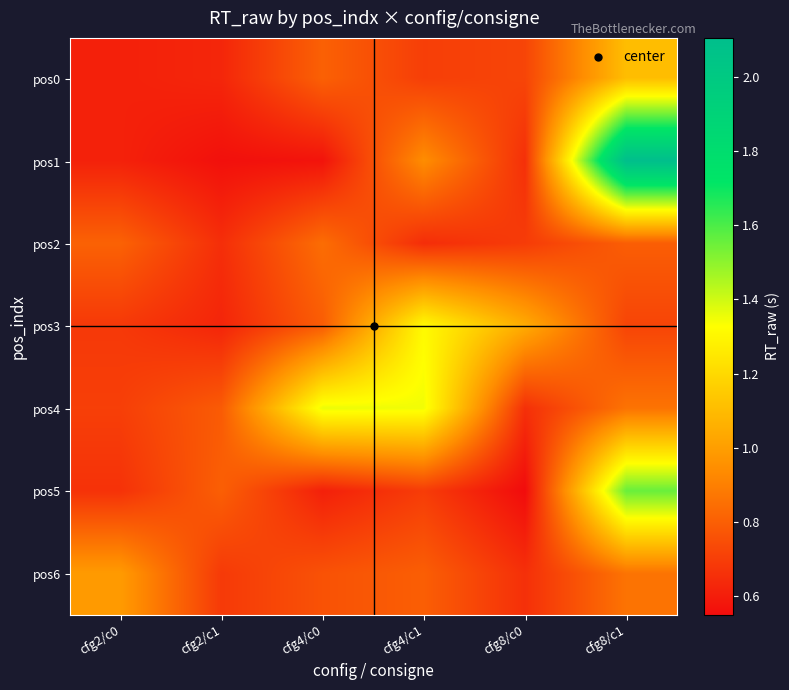

What is the spread (max minus min) of values at cfg4/c0?

0.8